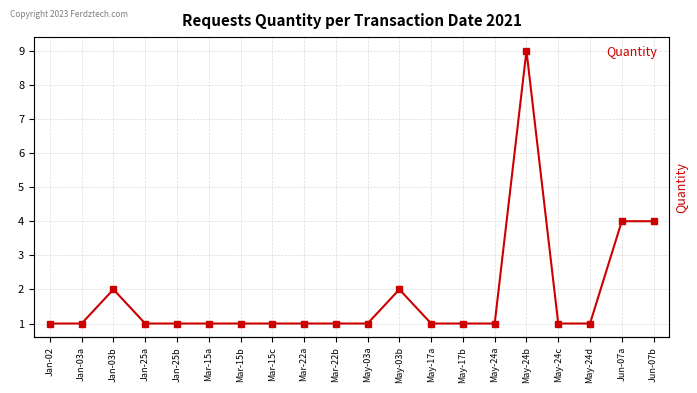

Which label corresponds to the smallest value in the chart?

Jan-02